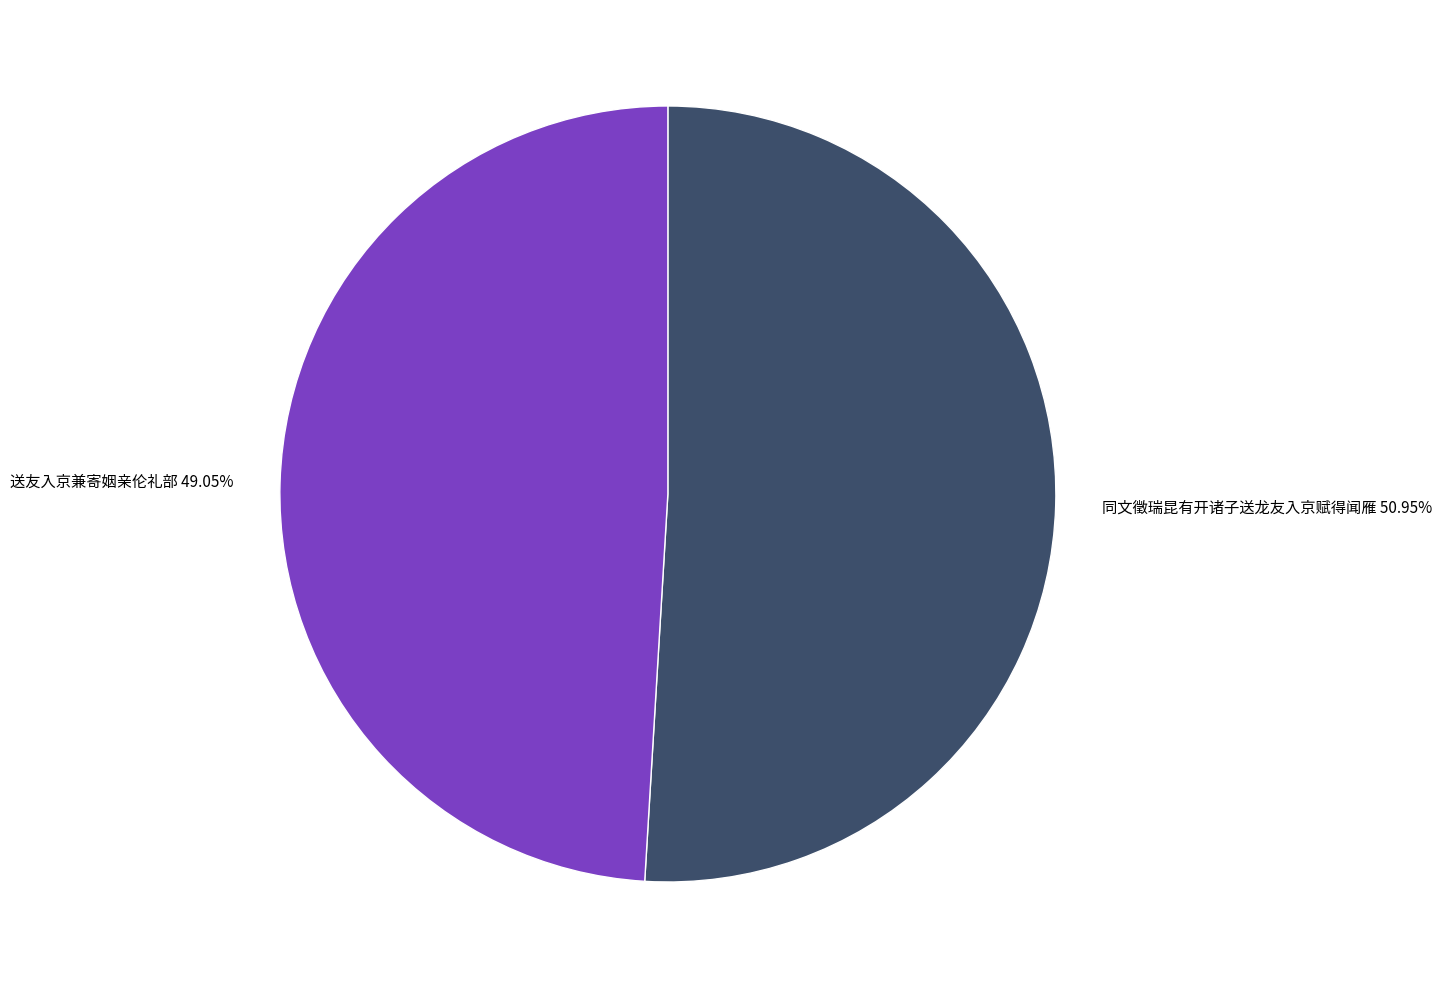

What is the ratio of the value at 同文徵瑞昆有开诸子送龙友入京赋得闻雁 to the value at 送友入京兼寄姻亲伦礼部?

1.0